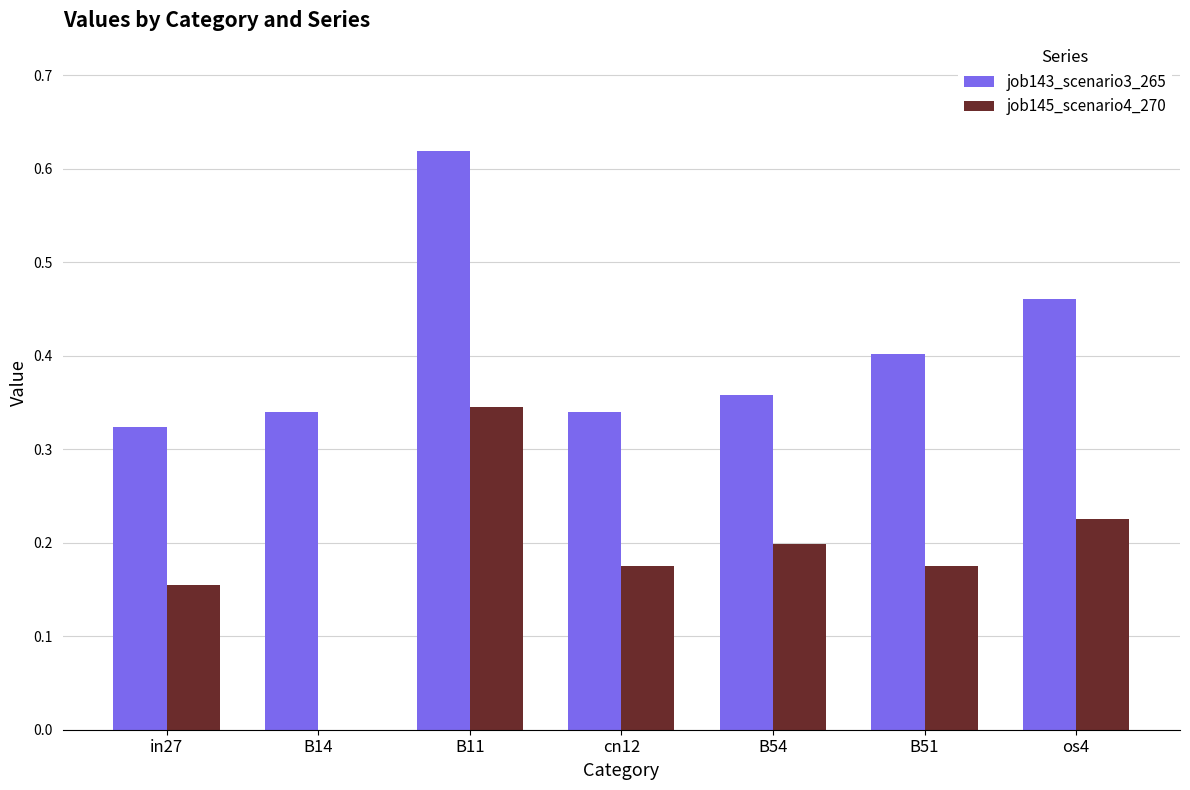

Count the number of data series in this chart.

2